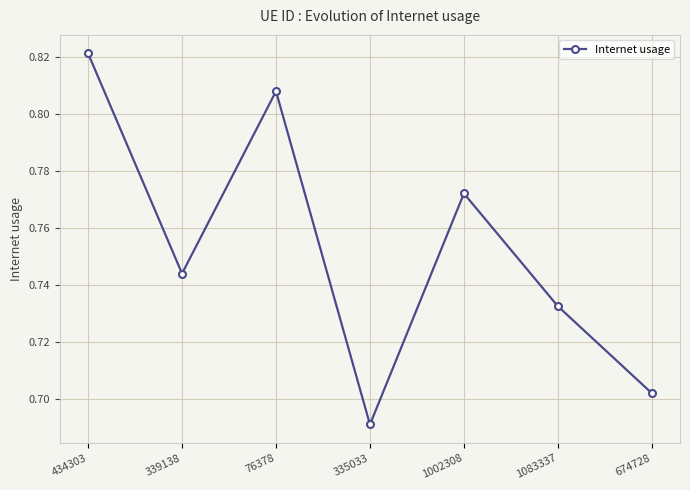

What is the sum of the values at 674728 and 76378?

1.5